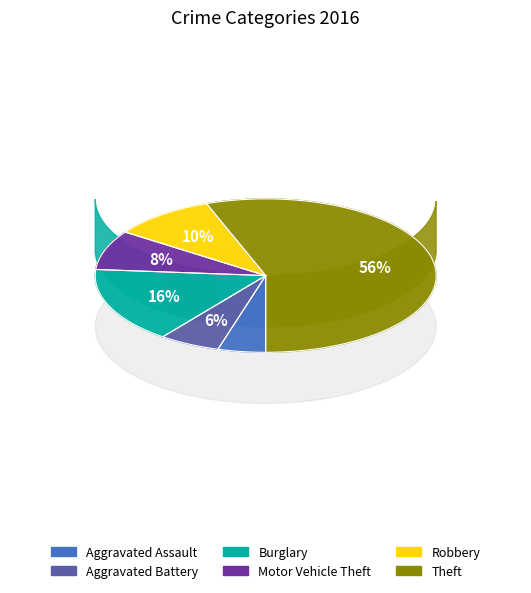

What is the majority slice?

Theft